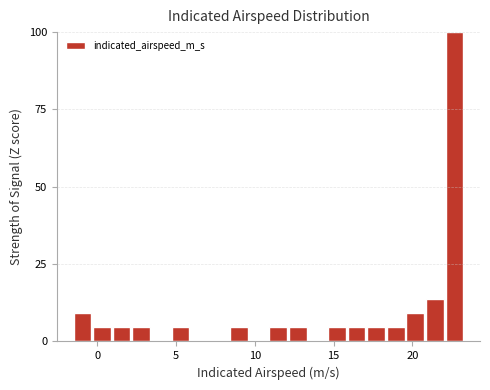

Around what value on the x-axis is the tallest bar? Give the approximate position of its centre, as read against the axis.

22.5